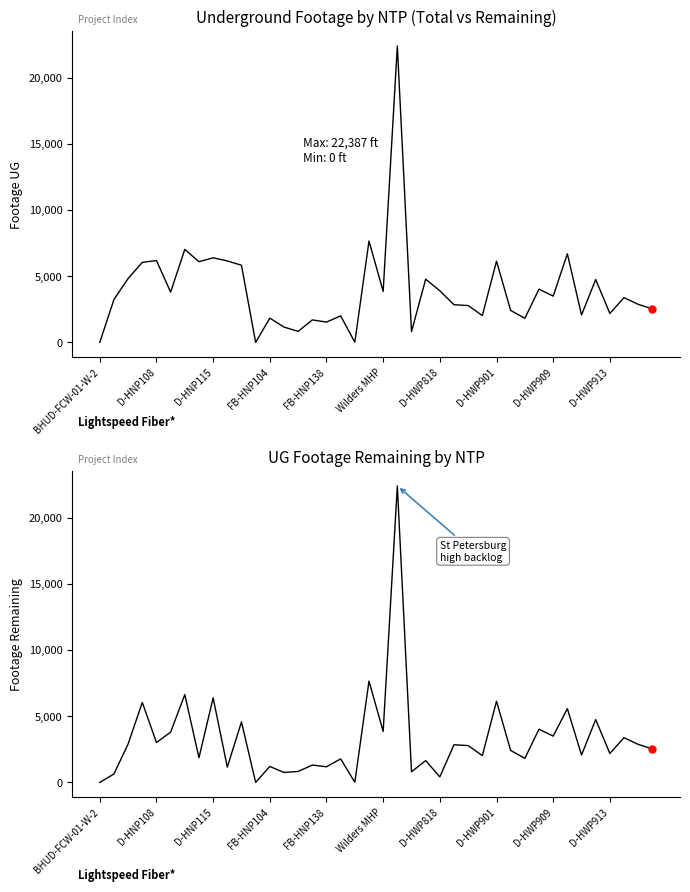

True or false: Footage UG and Footage Remaining intersect in this chart.

False